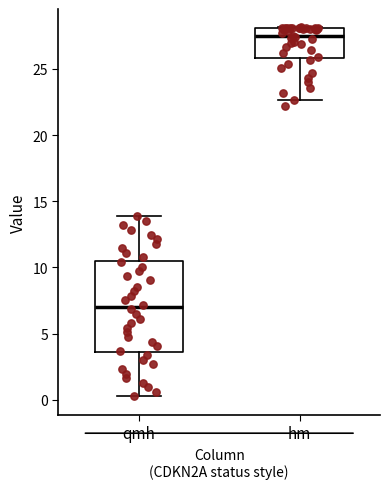

Reading left to right, read every box against the y-axis: the position of its median line, the range the box covers, and the ends of its whiskers. The values are not printed on the chart, so give them approximately, as read against the axis.

qmh: median 7.0, box 3.5 to 10.5, whiskers 0.5 to 14.0
hm: median 27.5, box 26.0 to 28.0, whiskers 22.5 to 28.0